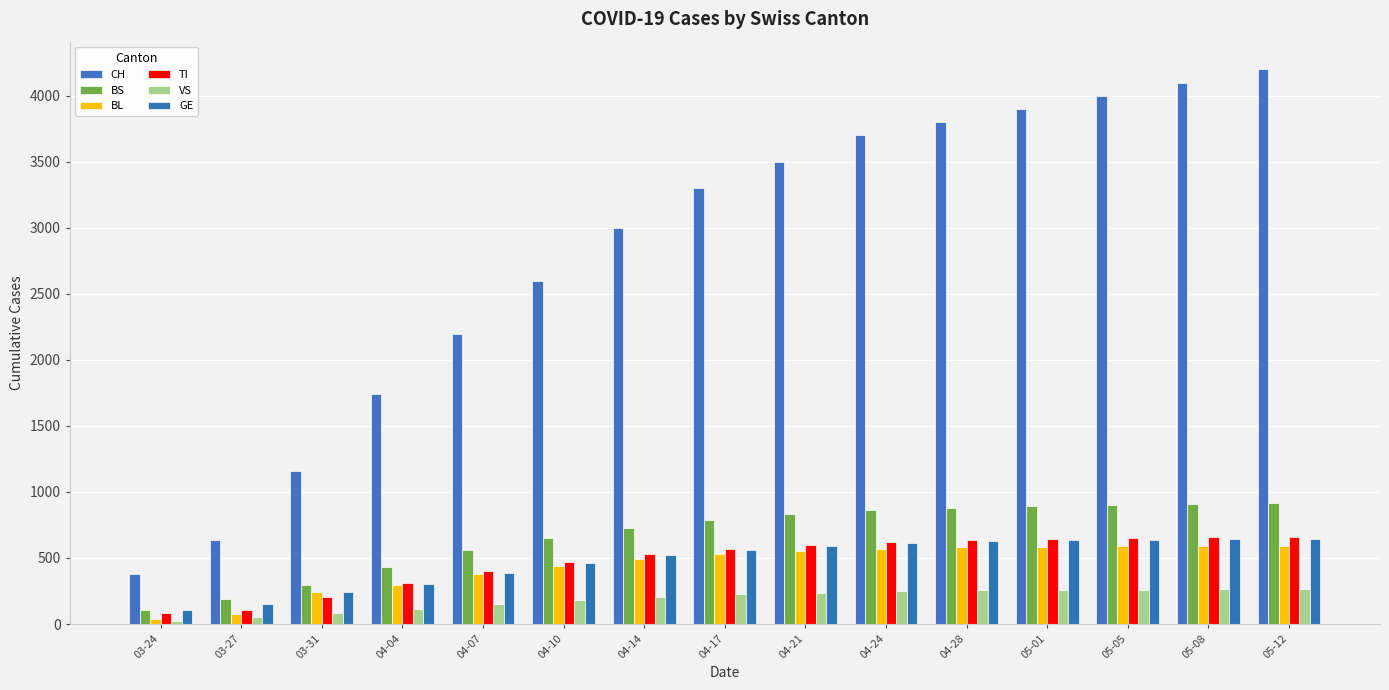

At how many categories does at least one series exceed 3252?

8